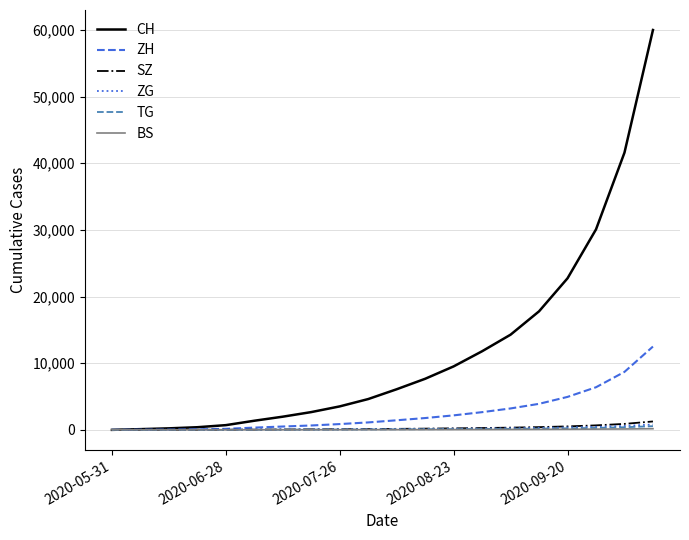

Which series has the widest spread of values?

CH